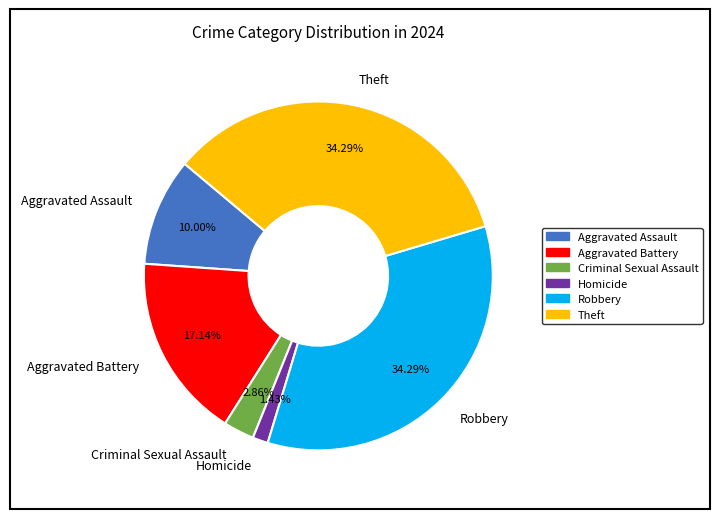

Which slice is the smallest?

Homicide